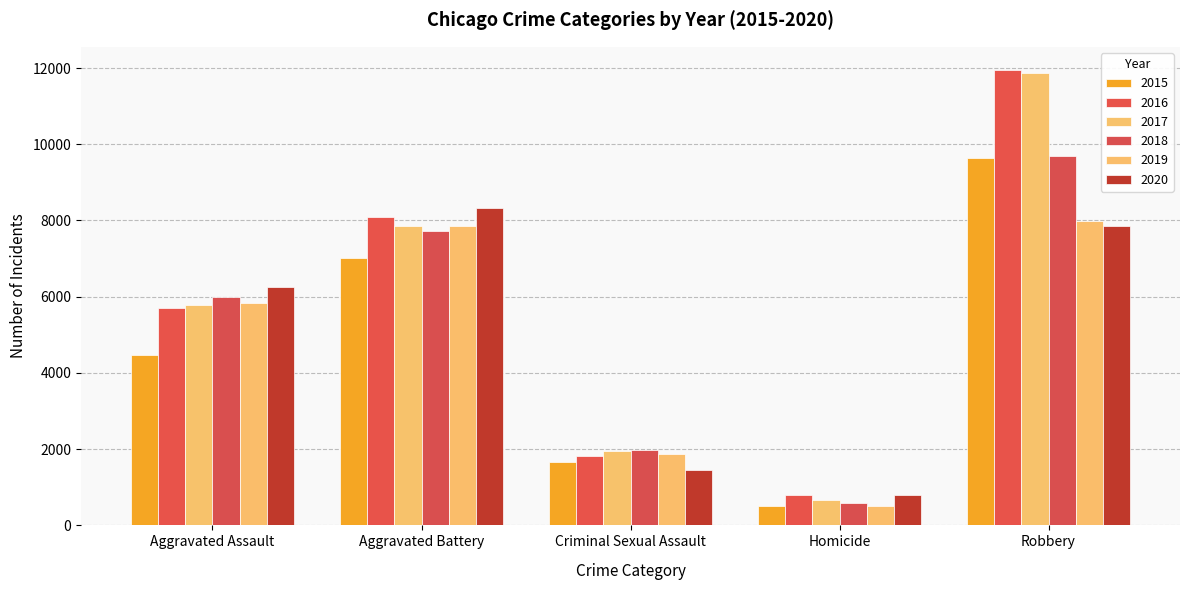

What value does the 2019 series have at Robbery, to the nearest 10?

7990